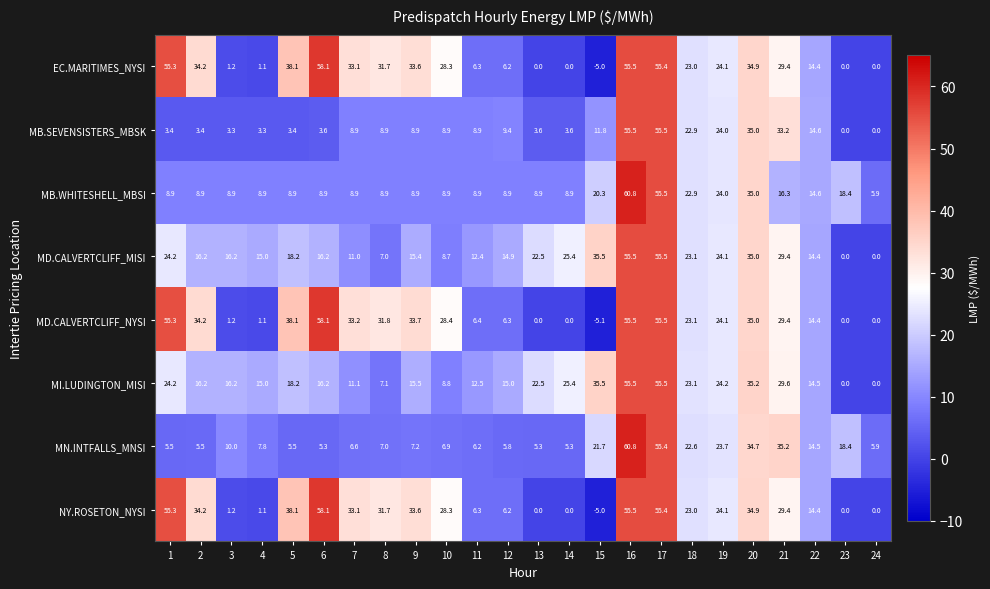

At how many categories does at least one series exceed 44?

4